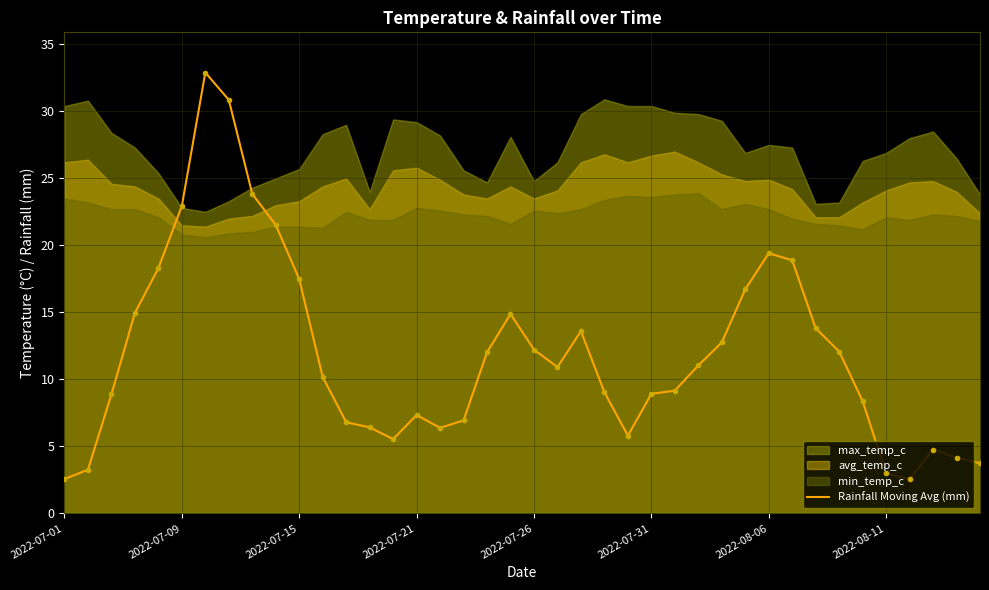

The Rainfall Moving Avg (mm) series shows 7.7 at 2022-07-26. True or false?

False